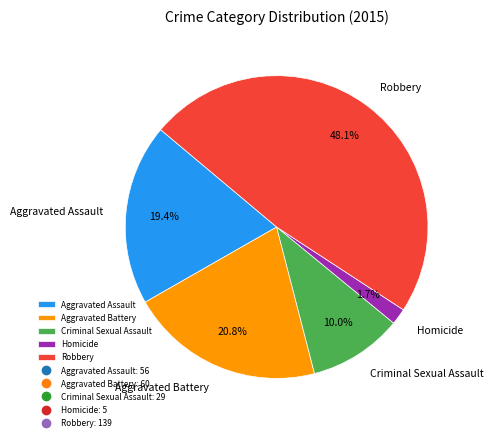

The Aggravated Battery slice represents 31% of the pie. True or false?

False